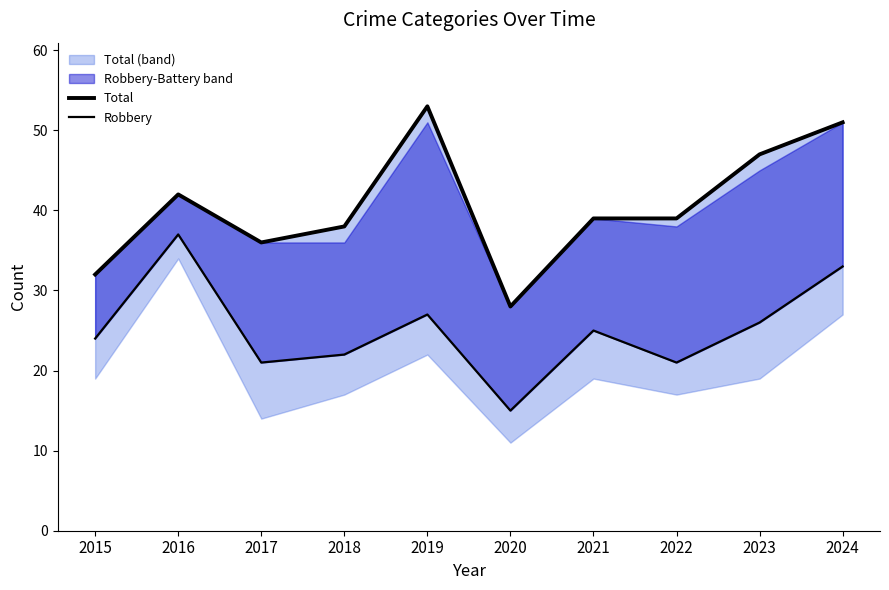

True or false: Robbery has more than 0 points higher than both neighbors.

True